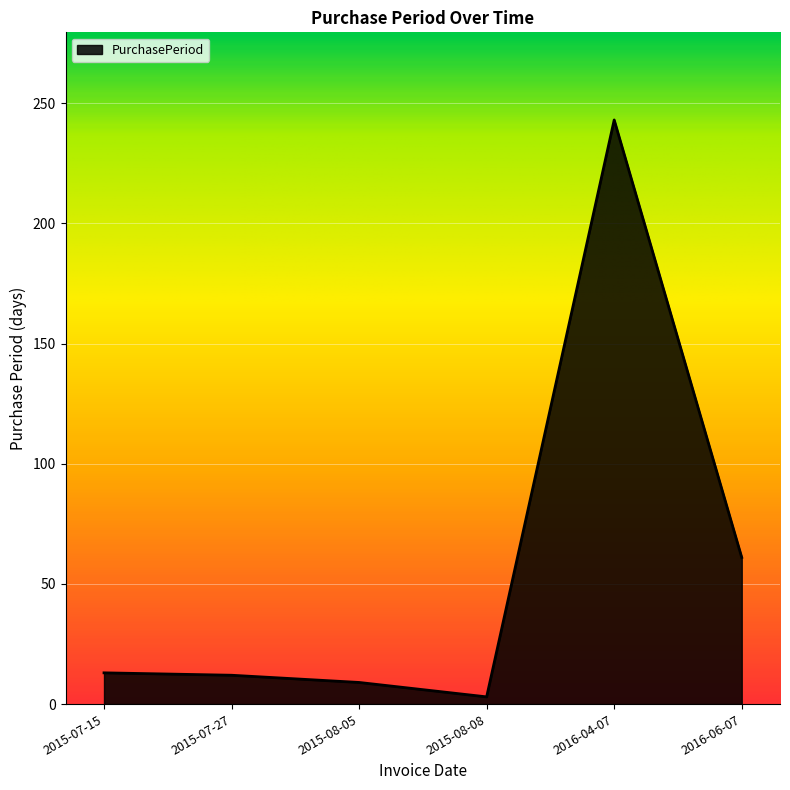

What is the greatest value displayed?

243